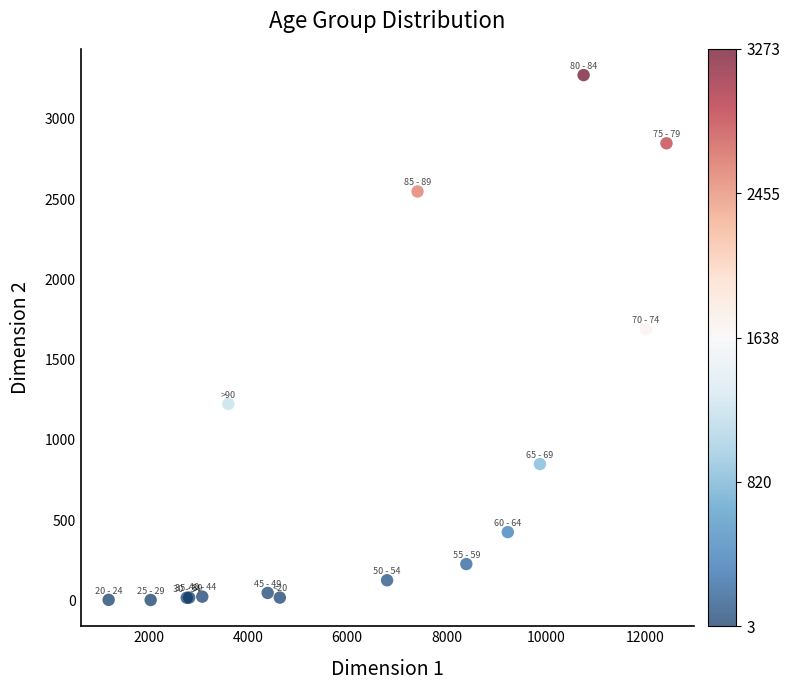

What Y value in the scatter plot is closest to 1638?

1690